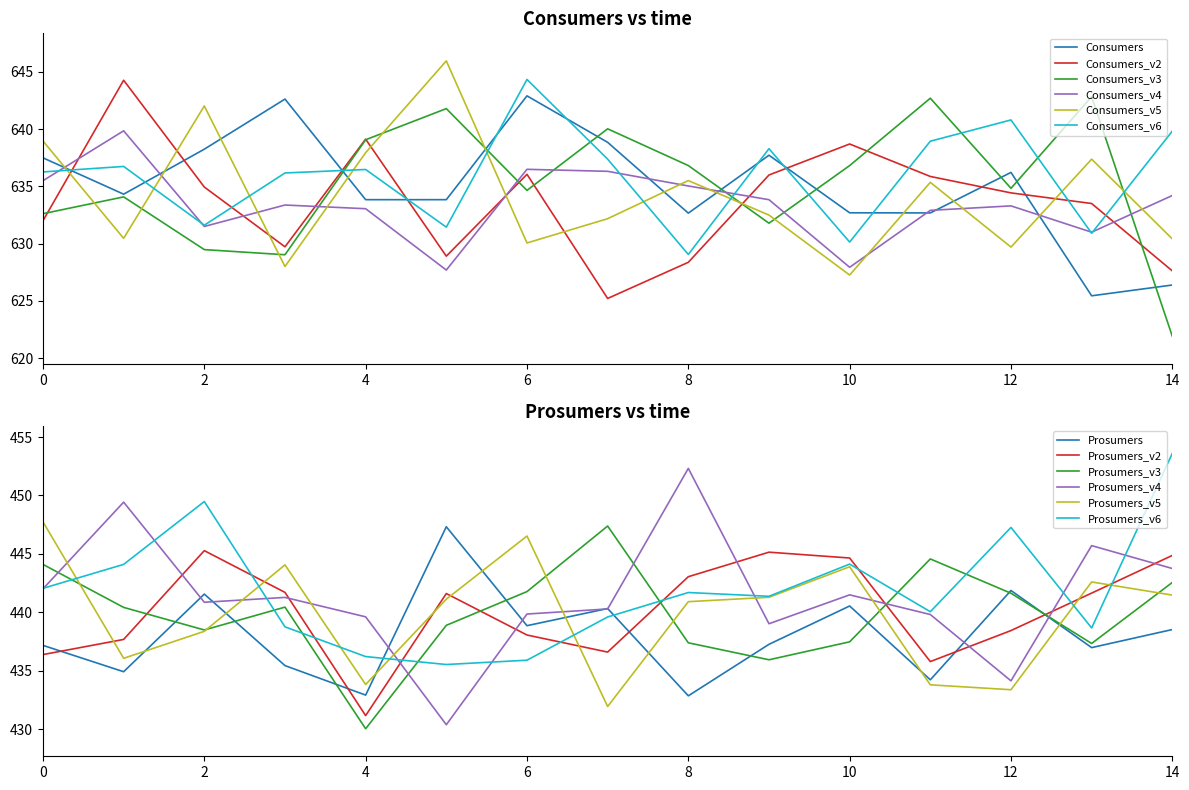

The Consumers series shows 261 at 1. True or false?

False